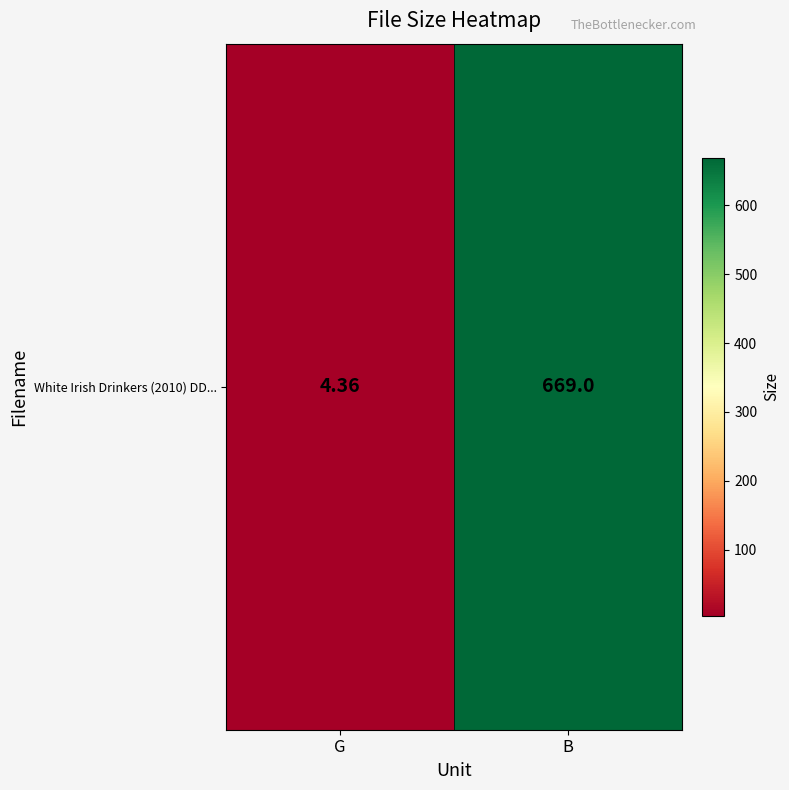

True or false: the data shows 6.1 at G.

False